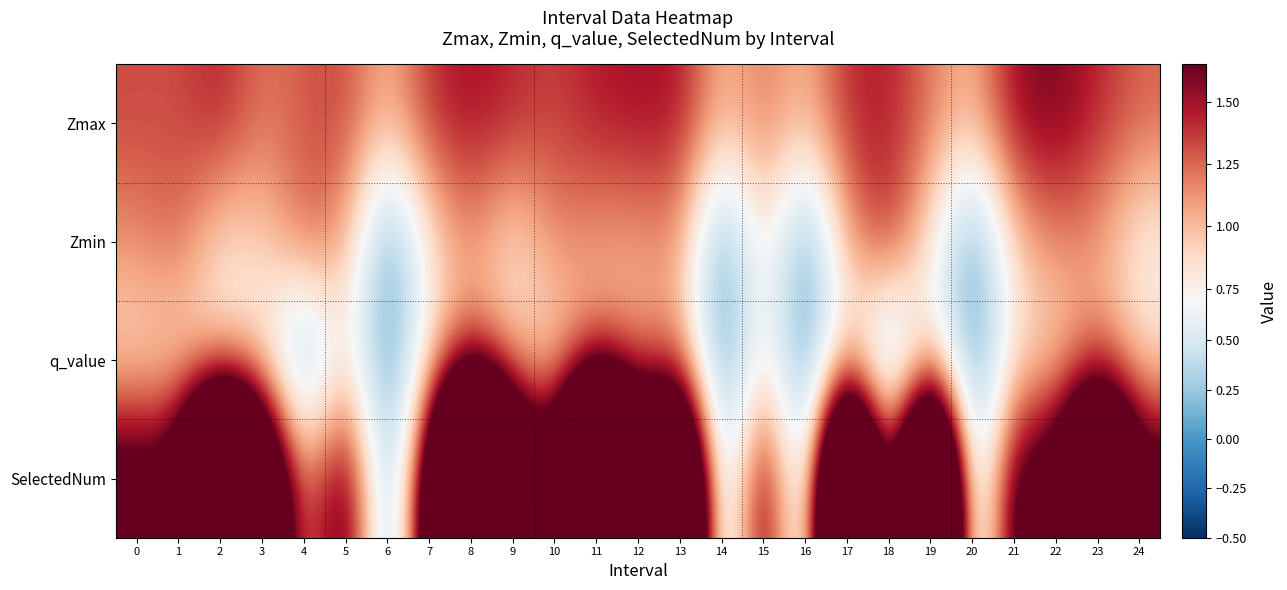

At which category is the sum across all series the highest?

8